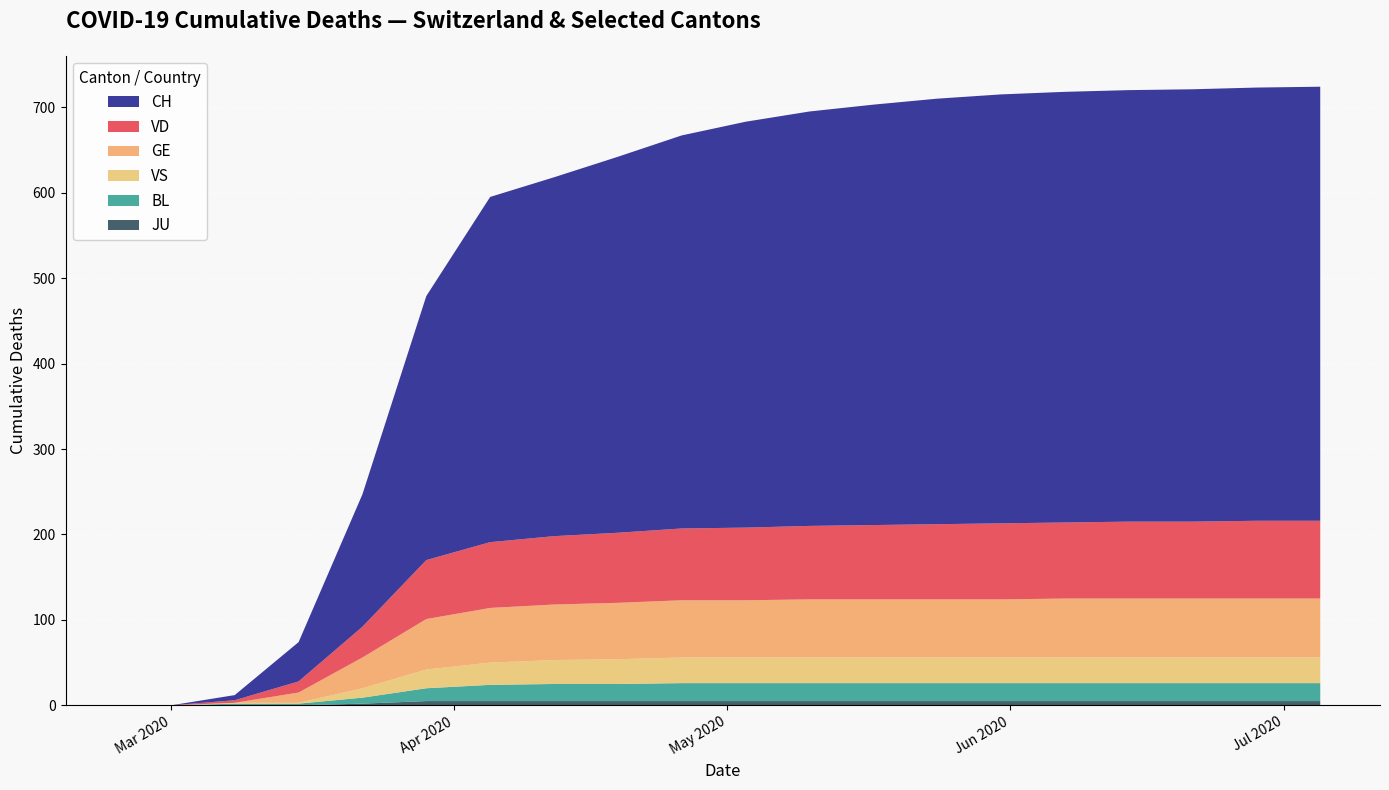

Reading right to left, what are all the values shown in this chart?

CH: 19=509	18=508	17=507	16=506	15=505	14=504	13=503	12=502	11=500	10=498	9=495	8=490	7=480	6=460	5=430	4=309	3=155	2=46	1=6	0=0
VD: 19=91	18=91	17=91	16=90	15=90	14=90	13=89	12=89	11=88	10=87	9=86	8=85	7=83	6=80	5=77	4=69	3=36	2=13	1=3	0=0
GE: 19=69	18=69	17=69	16=69	15=69	14=69	13=68	12=68	11=68	10=68	9=67	8=67	7=66	6=65	5=64	4=59	3=36	2=12	1=0	0=0
BL: 19=21	18=21	17=21	16=21	15=21	14=21	13=21	12=21	11=21	10=21	9=21	8=21	7=20	6=20	5=19	4=15	3=7	2=2	1=2	0=0
VS: 19=30	18=30	17=30	16=30	15=30	14=30	13=30	12=30	11=30	10=30	9=30	8=30	7=30	6=29	5=28	4=22	3=11	2=1	1=1	0=0
JU: 19=5	18=5	17=5	16=5	15=5	14=5	13=5	12=5	11=5	10=5	9=5	8=5	7=5	6=5	5=5	4=5	3=2	2=0	1=0	0=0